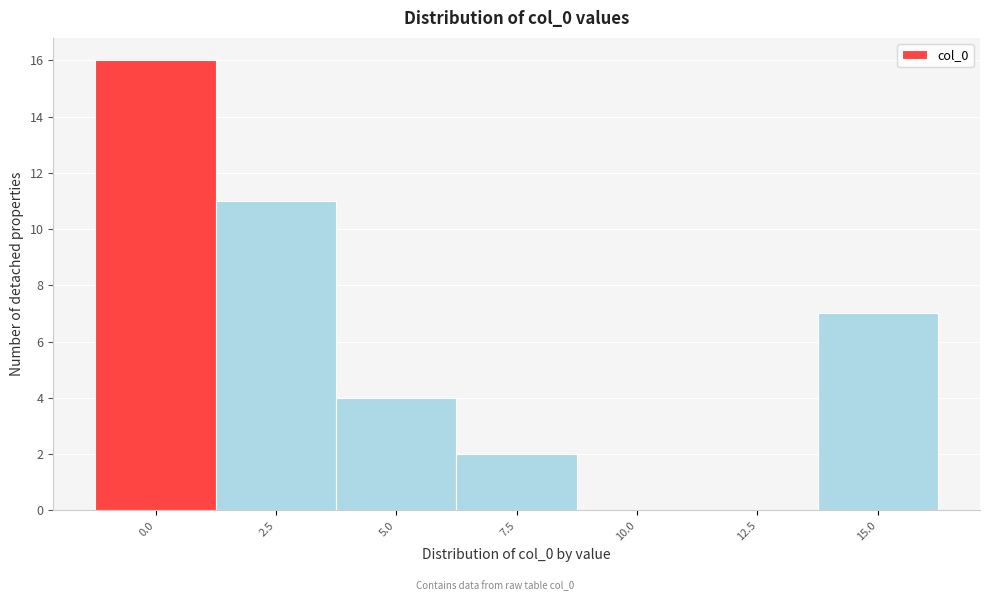

Reading right to left, list all the values displayed in this chart.

15.0=7	12.5=0	10.0=0	7.5=2	5.0=4	2.5=11	0.0=16